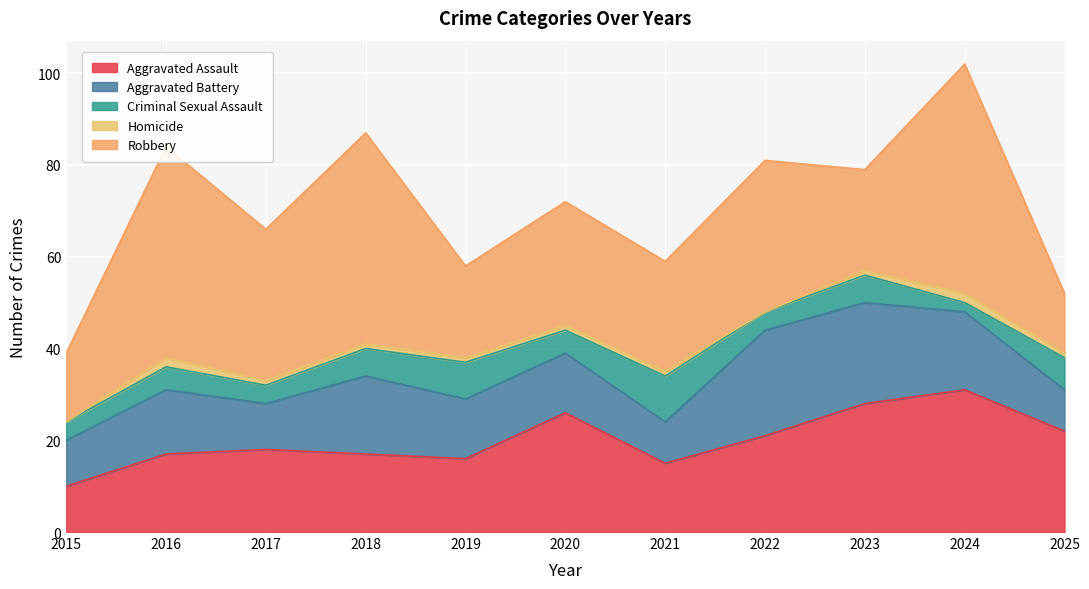

In Criminal Sexual Assault, how many points are higher than both neighbors (excluding endpoints)?

4